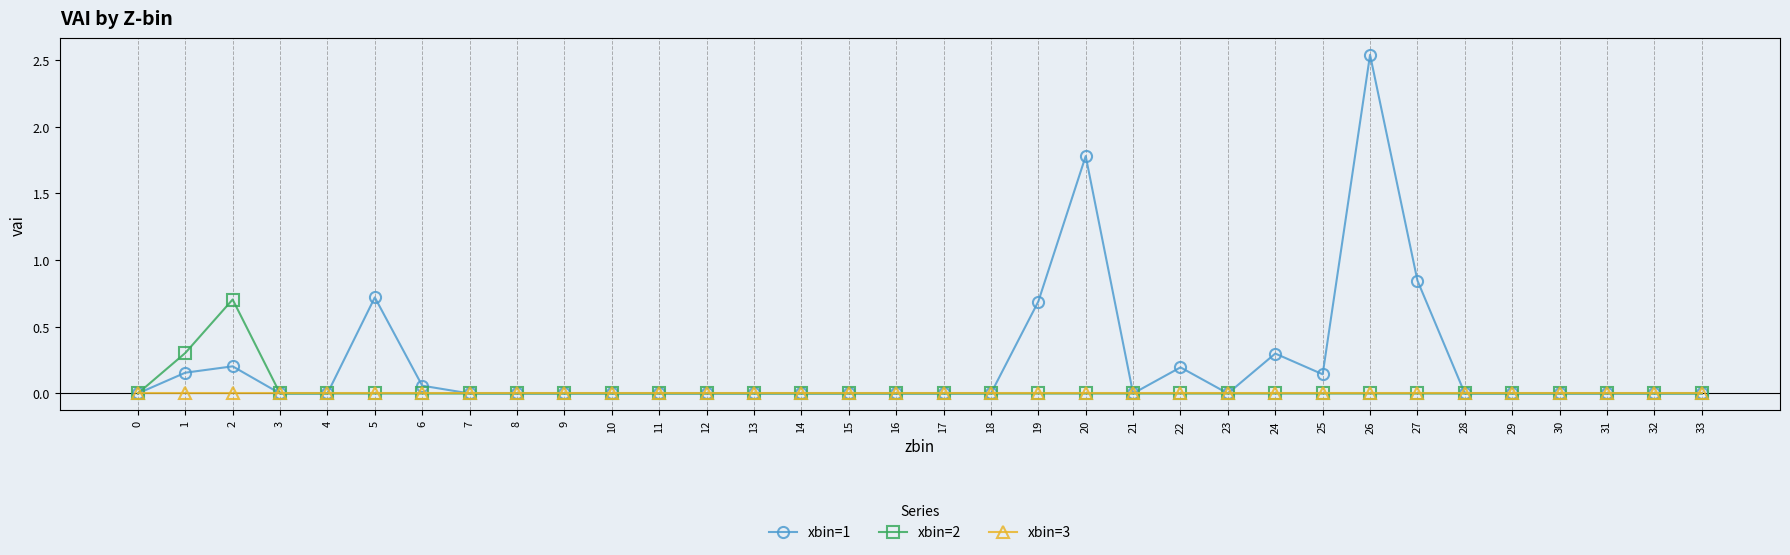

At which category does xbin=2 reach its first local peak?

2